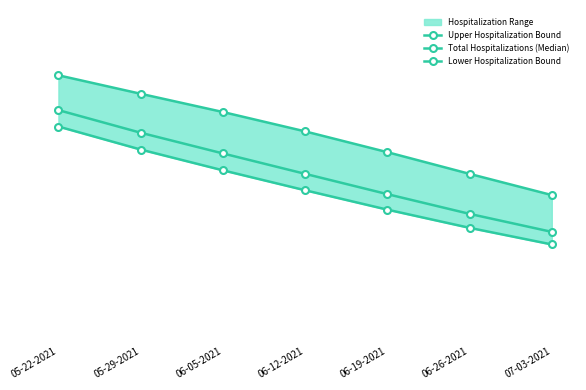

Is it true that Total Hospitalizations (Median) equals 21356 at 05-29-2021?

True